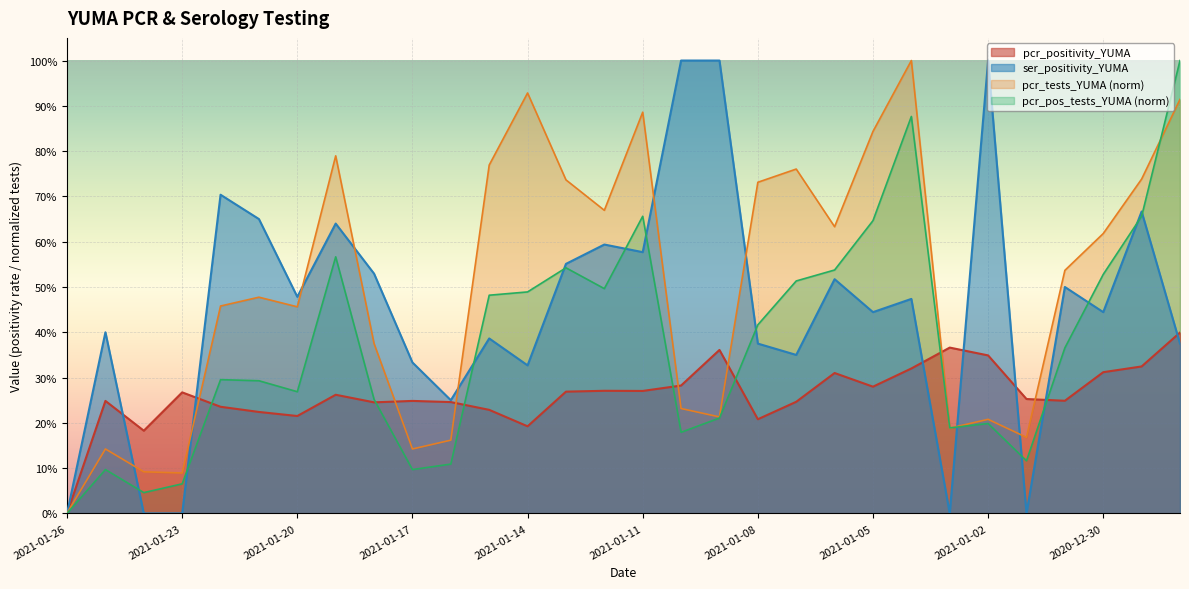

What is the label of the 4th point from the right?

2020-12-31